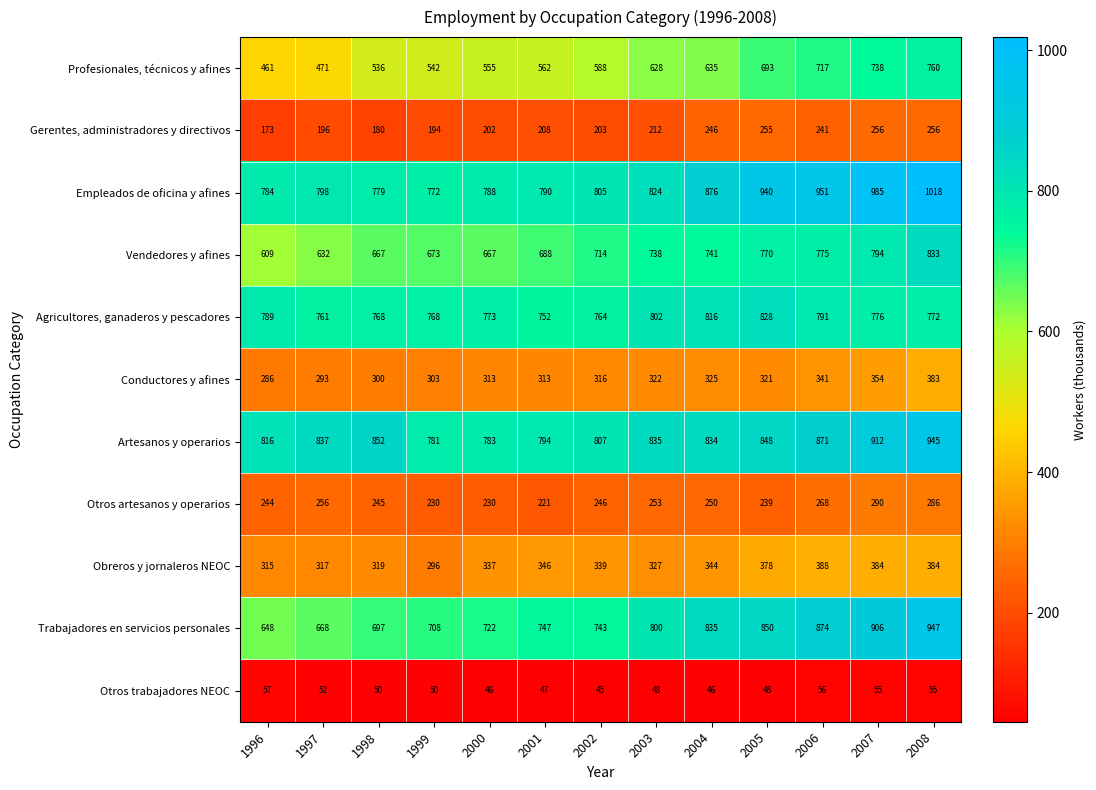

Which category has the lowest value across all series?

2002